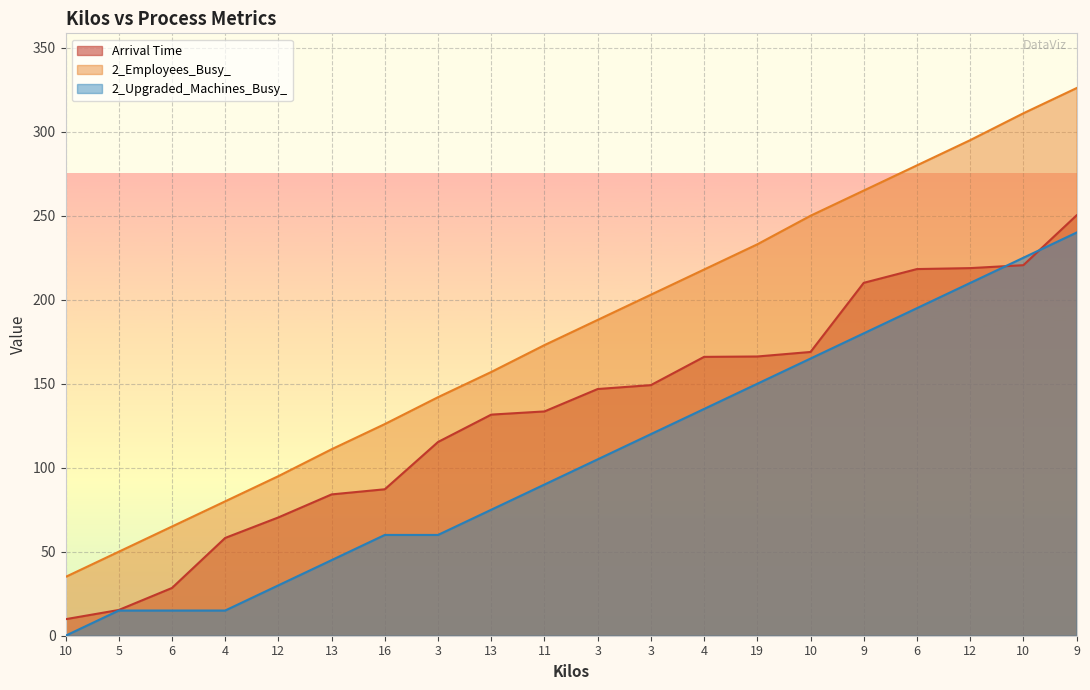

True or false: Arrival Time and 2_Employees_Busy_ intersect in this chart.

False